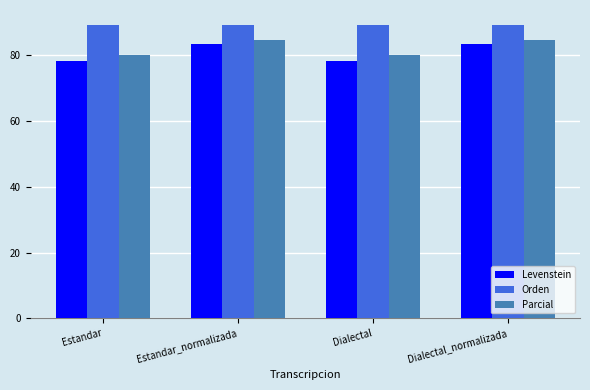

Rank the series by their average value, from highest to lowest.

Orden, Parcial, Levenstein